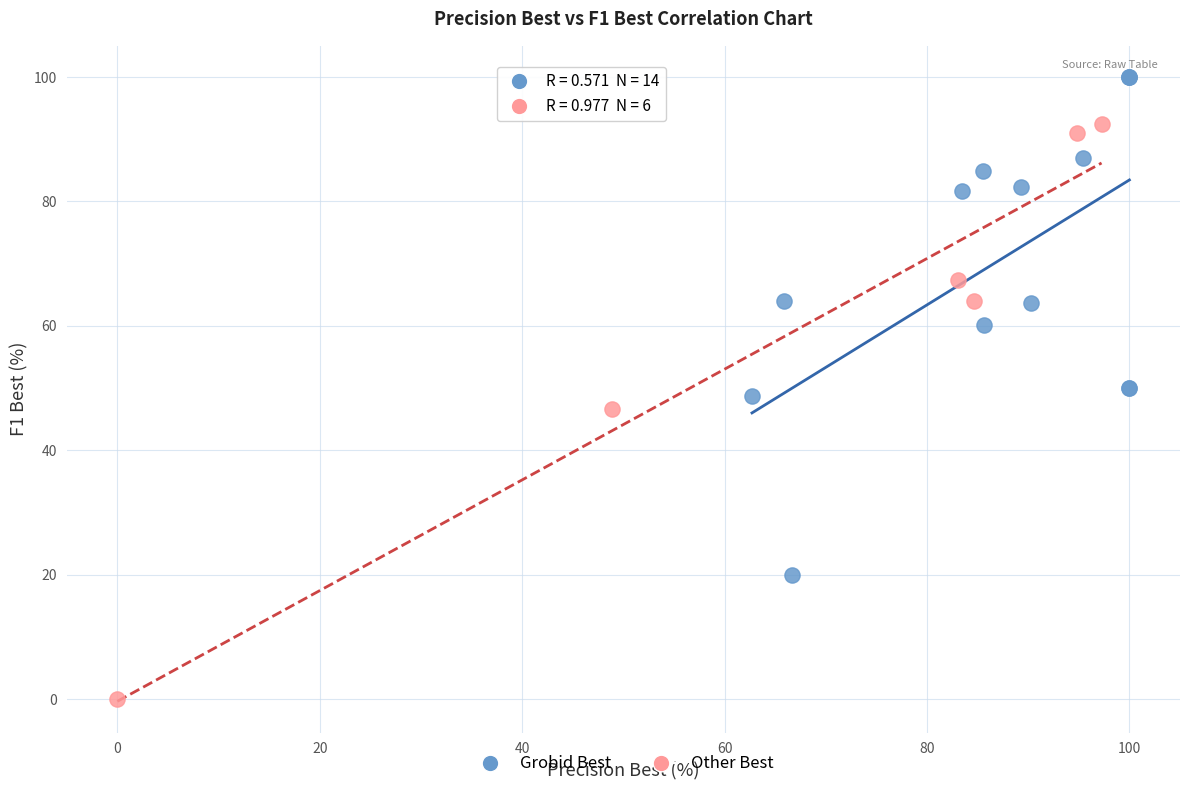

Which series has the widest spread of Y values?

Other Best